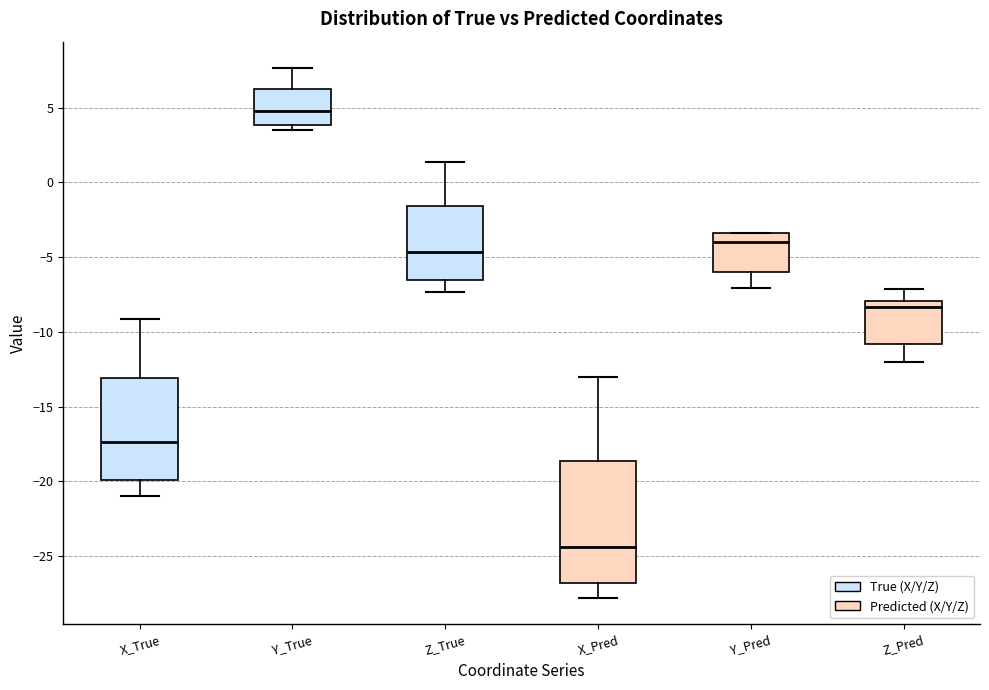

Reading left to right, transcribe this box plot: for each box, give where its median line is, the range the box spans, and where its two whiskers end, as read against the y-axis. The values are not printed on the chart, so give them approximately, as read against the axis.

X_True: median -17.5, box -20.0 to -13.0, whiskers -21.0 to -9.0
Y_True: median 5.0, box 4.0 to 6.5, whiskers 3.5 to 7.5
Z_True: median -4.5, box -6.5 to -1.5, whiskers -7.5 to 1.5
X_Pred: median -24.5, box -27.0 to -18.5, whiskers -28.0 to -13.0
Y_Pred: median -4.0, box -6.0 to -3.5, whiskers -7.0 to -3.5
Z_Pred: median -8.5, box -11.0 to -8.0, whiskers -12.0 to -7.0